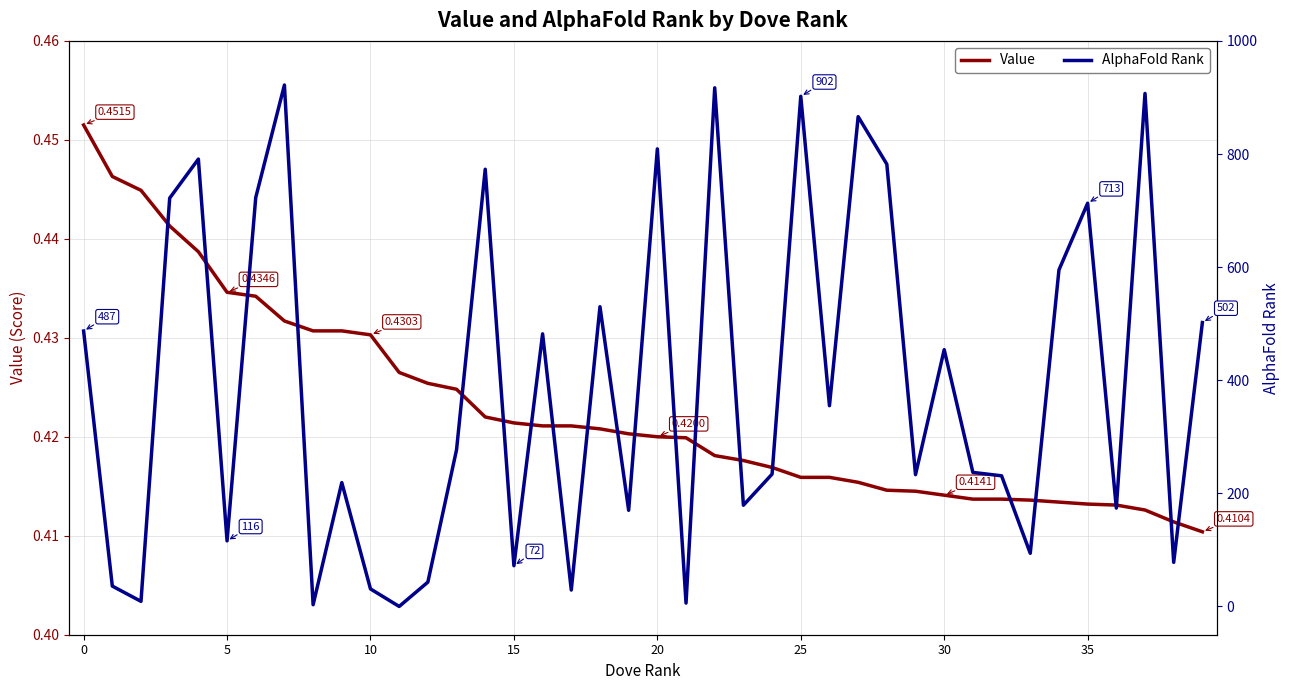

Is it true that AlphaFold Rank equals 175.0 at 20?

False